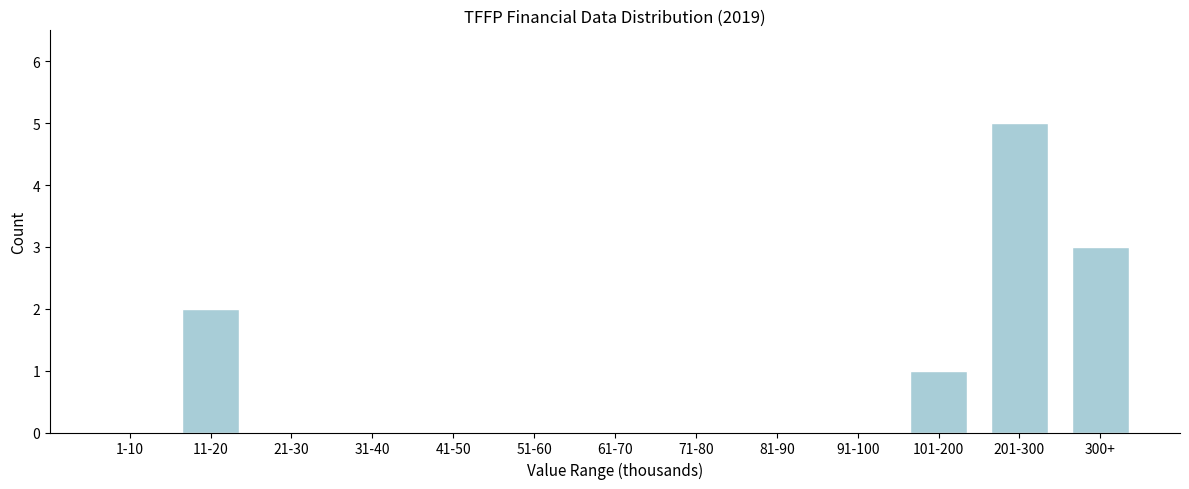

Reading right to left, transcribe all the data shown in this chart.

300+=3	201-300=5	101-200=1	91-100=0	81-90=0	71-80=0	61-70=0	51-60=0	41-50=0	31-40=0	21-30=0	11-20=2	1-10=0